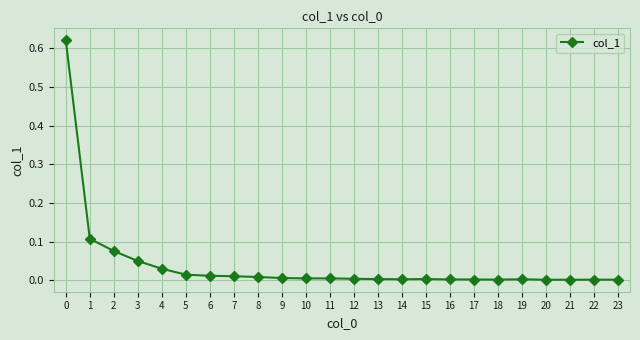

True or false: the data has more than 2 interior local peaks.

True